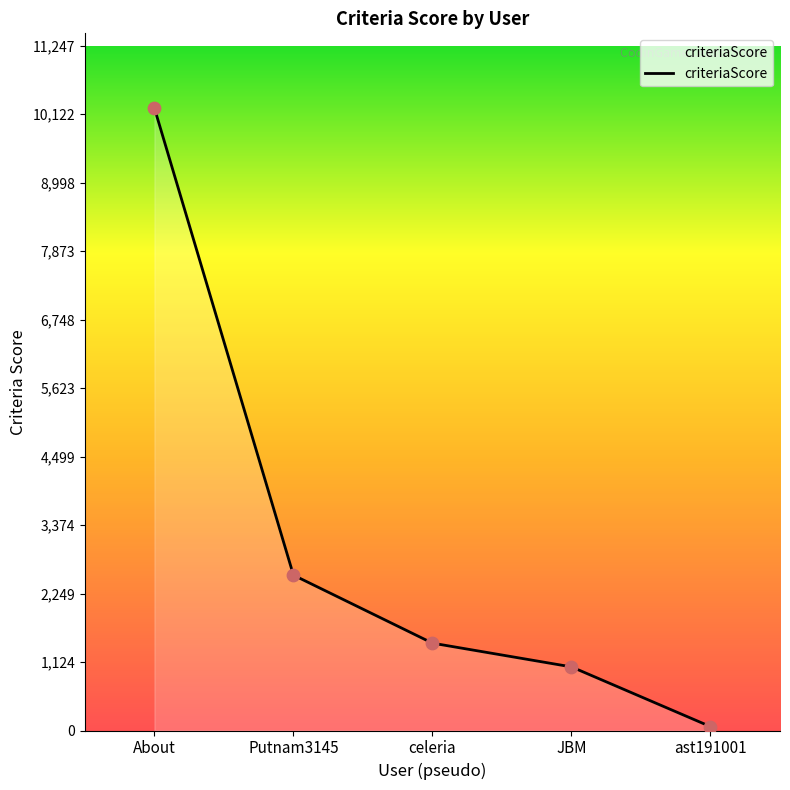

What is the ratio of the value at celeria to the value at Putnam3145?

0.6